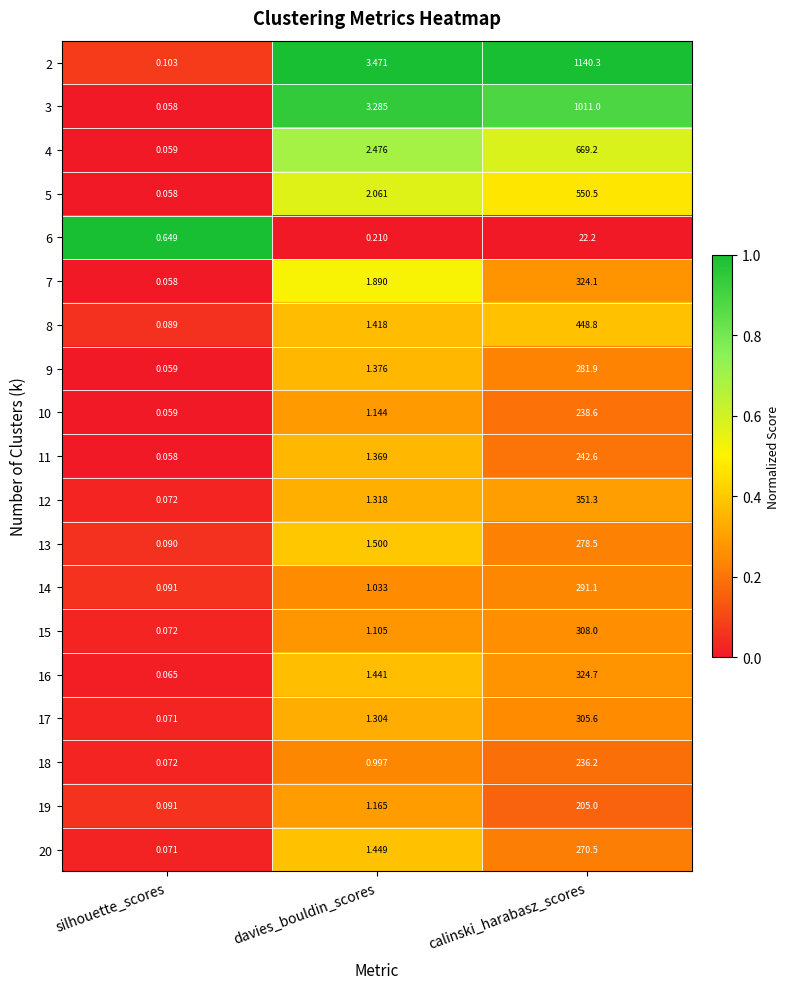

List the labels in order of 6 value, smallest first.

davies_bouldin_scores, silhouette_scores, calinski_harabasz_scores